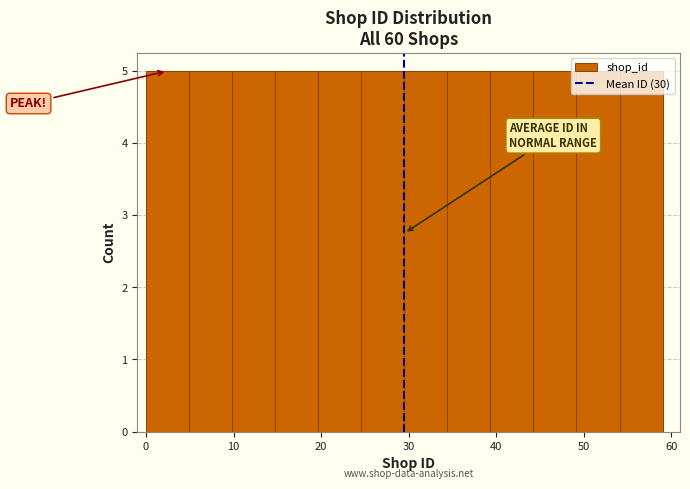

Reading left to right, list every bar in this chart as the range it spans on the x-axis followed by its height. Neither the bar edges nor the heights are printed on the chart, so give them approximately, as read against the axes.

0 to 5: 5
5 to 10: 5
10 to 15: 5
15 to 20: 5
20 to 25: 5
25 to 30: 5
30 to 34: 5
34 to 39: 5
39 to 44: 5
44 to 49: 5
49 to 54: 5
54 to 59: 5